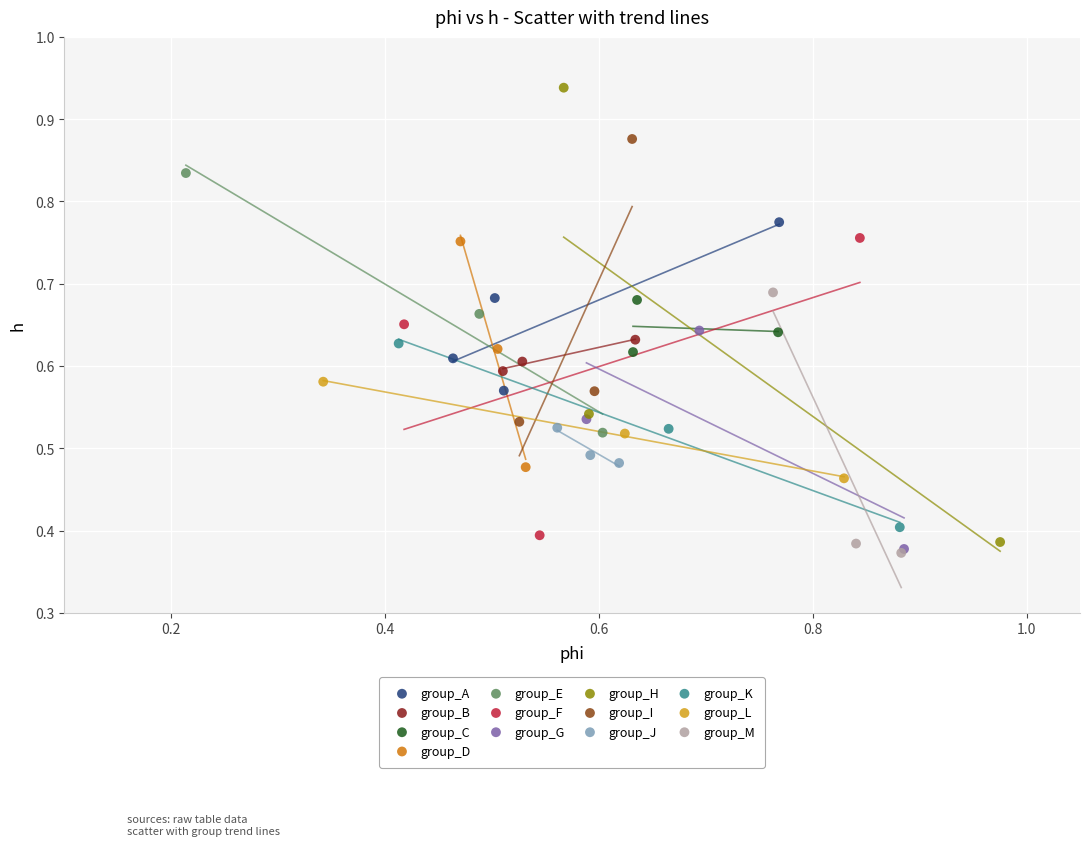

What are all the series names shown in the legend?

group_A, group_B, group_C, group_D, group_E, group_F, group_G, group_H, group_I, group_J, group_K, group_L, group_M